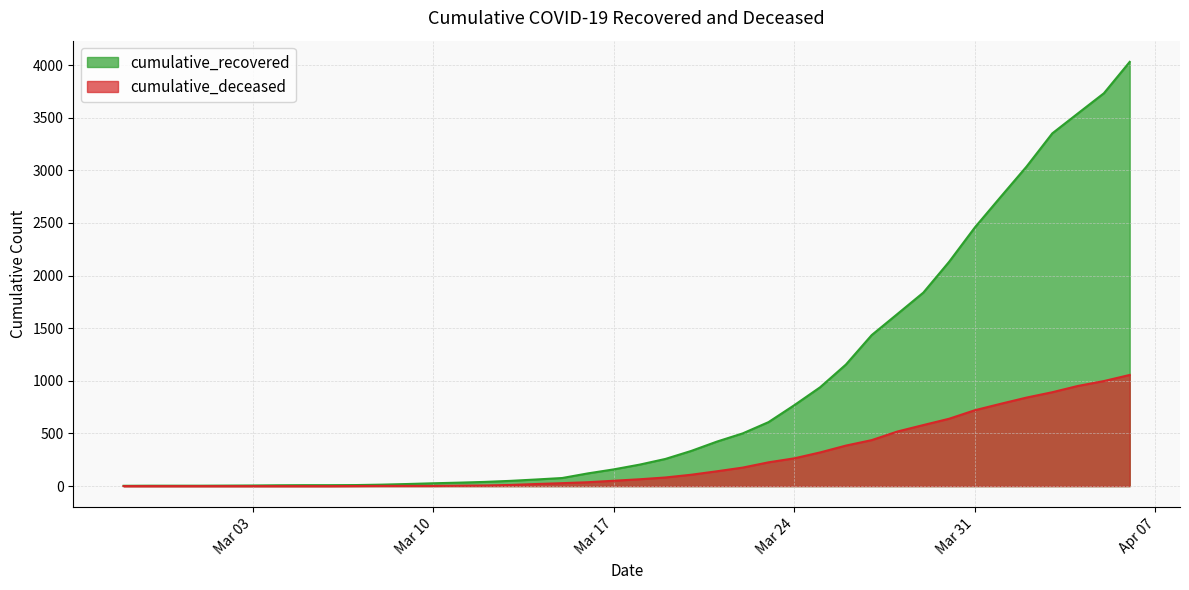

True or false: cumulative_recovered and cumulative_deceased intersect in this chart.

False